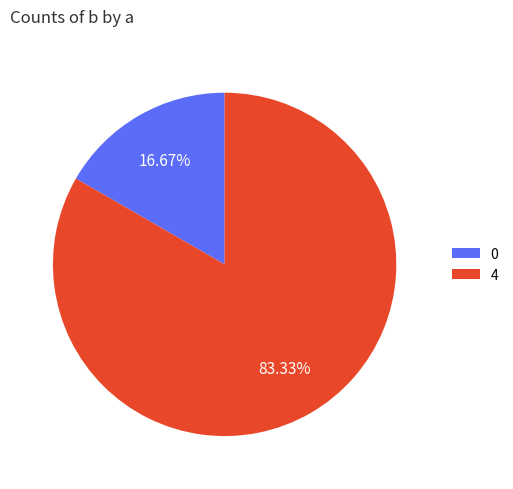

Count the number of slices in the pie.

2